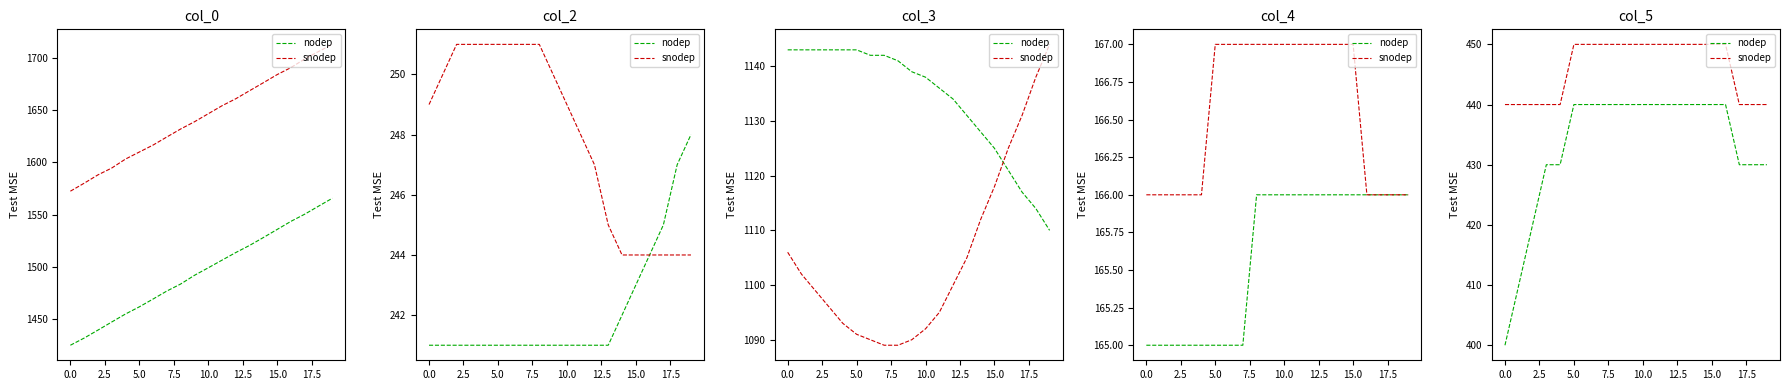

What is the approximate value of nodep at 0.0, to the nearest 10?

400